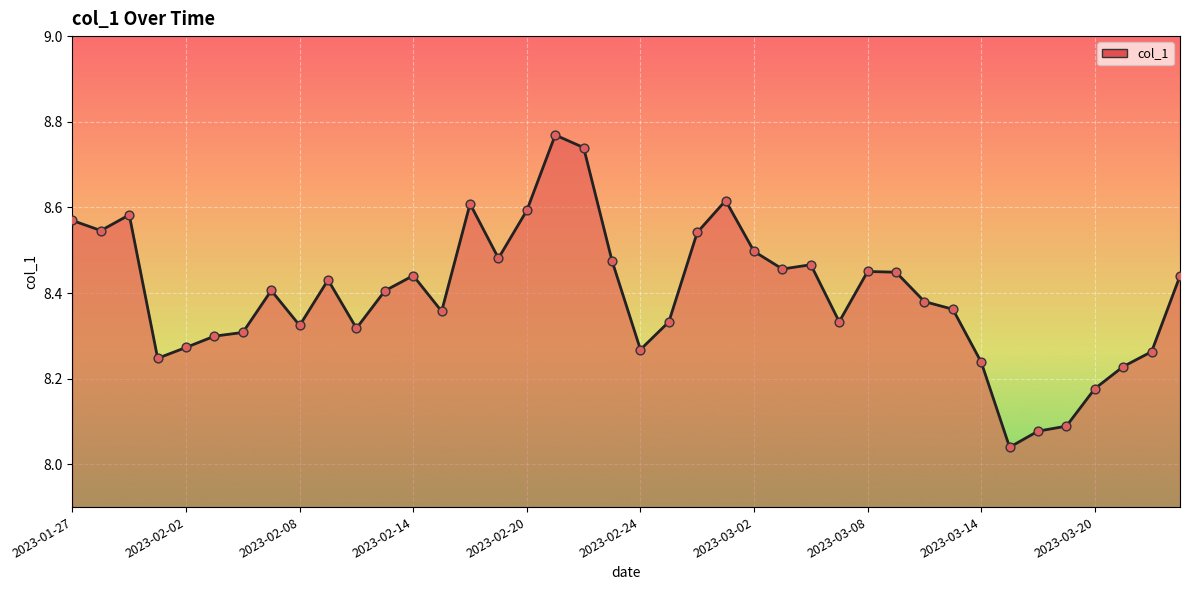

What is the difference between the maximum and minimum values?

0.7